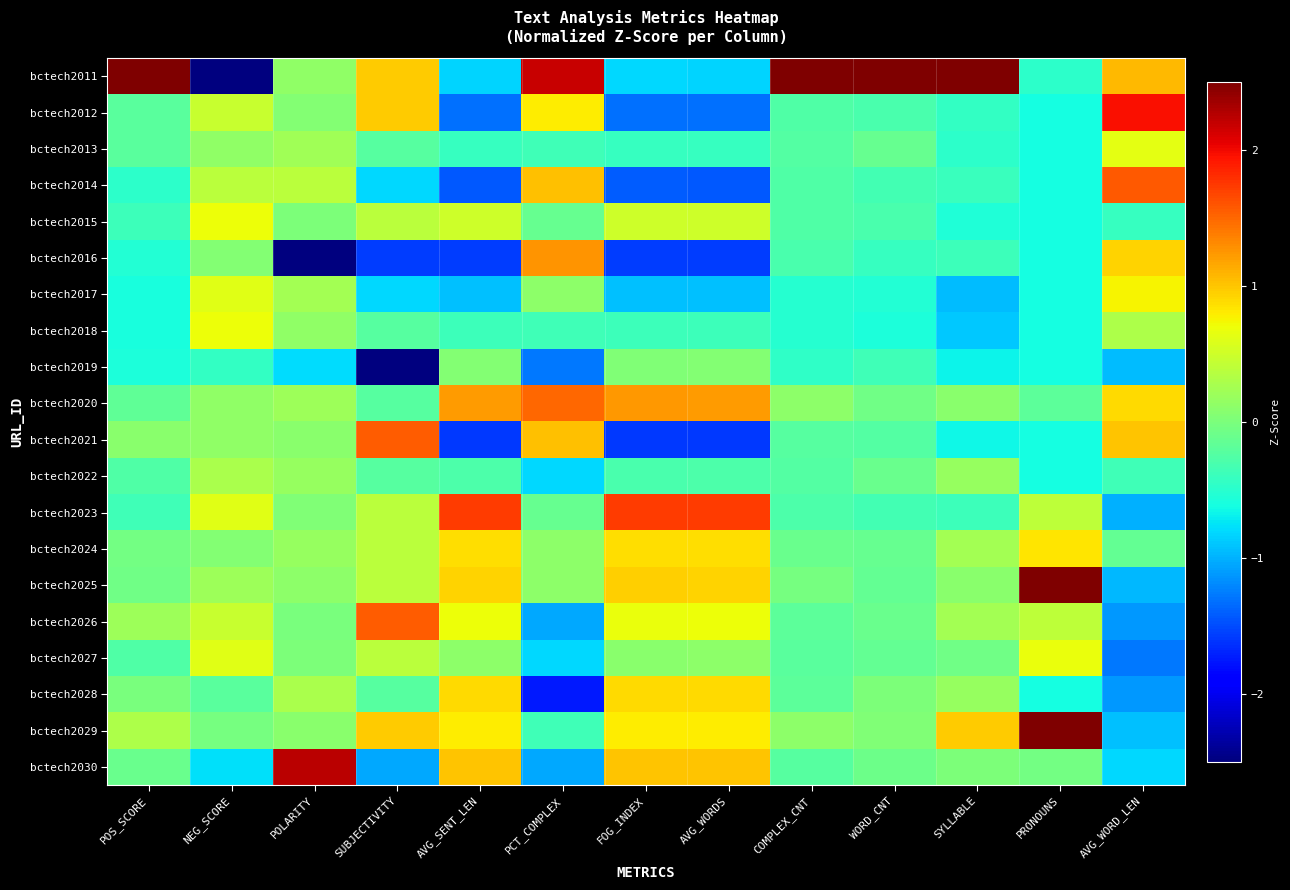

Rank the series at AVG_WORD_LEN from lowest to highest value.

bctech2027, bctech2026, bctech2028, bctech2023, bctech2025, bctech2019, bctech2029, bctech2030, bctech2015, bctech2022, bctech2024, bctech2018, bctech2013, bctech2017, bctech2020, bctech2016, bctech2021, bctech2011, bctech2014, bctech2012